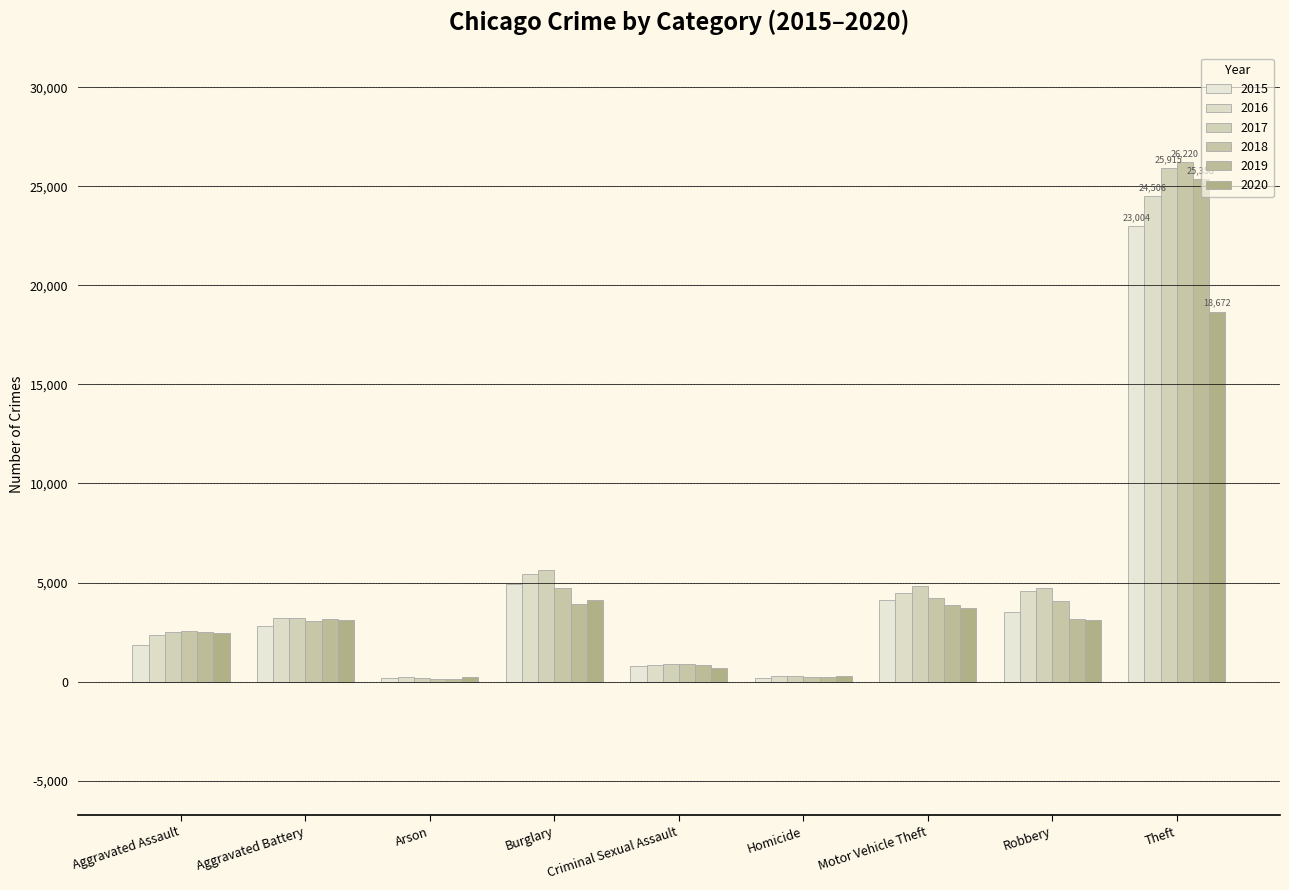

The 2016 series shows 4935 at Aggravated Battery. True or false?

False